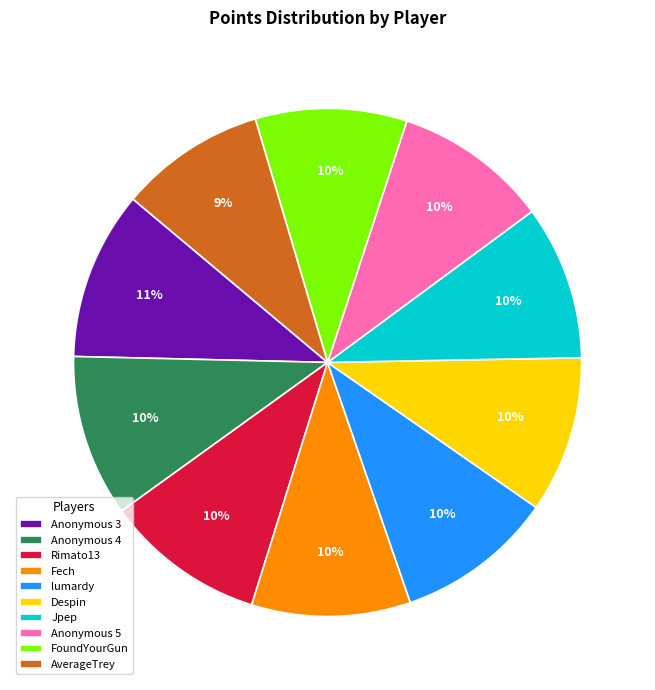

How many slices are in this pie chart?

10